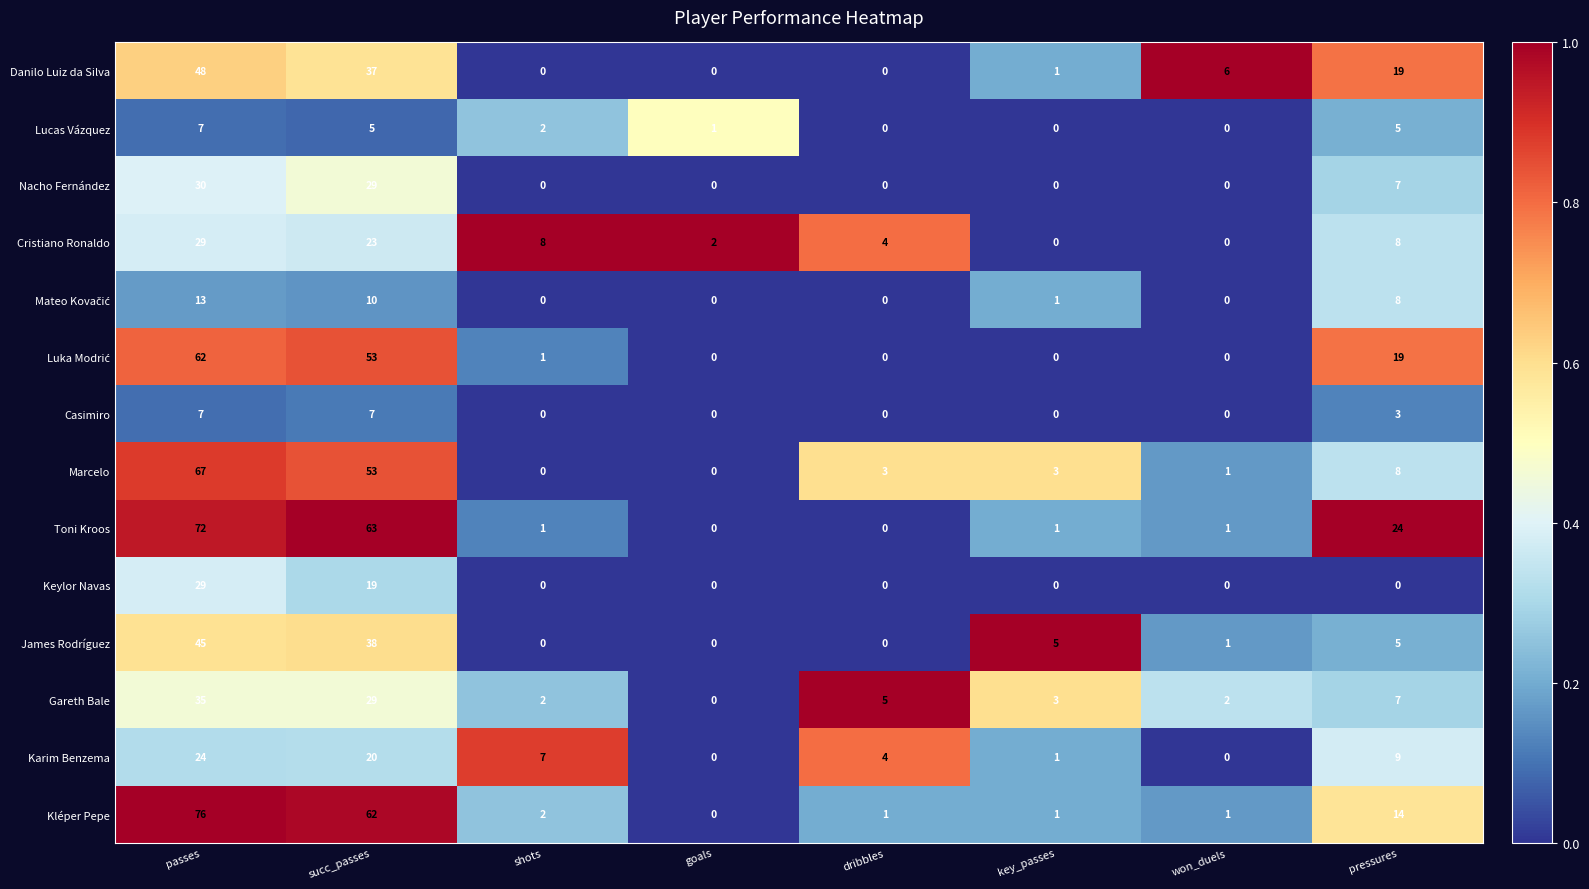

The value of Marcelo at dribbles is 3. True or false?

True